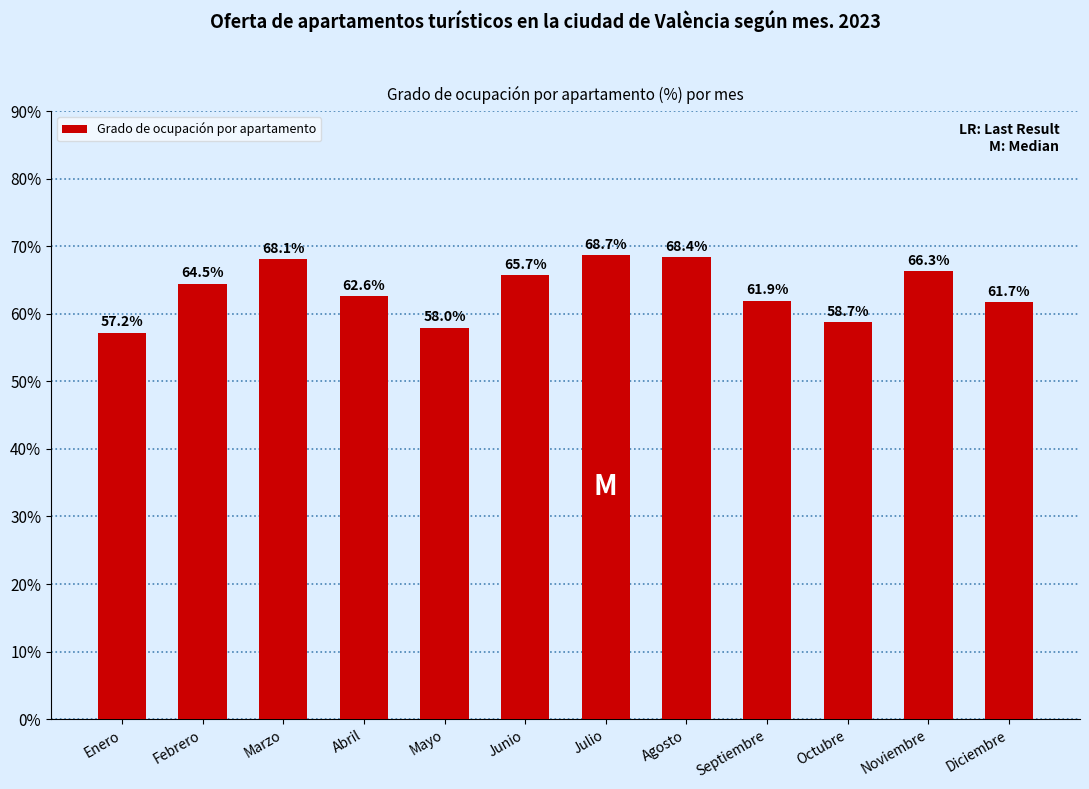

What is the label of the 9th bar from the left?

Septiembre